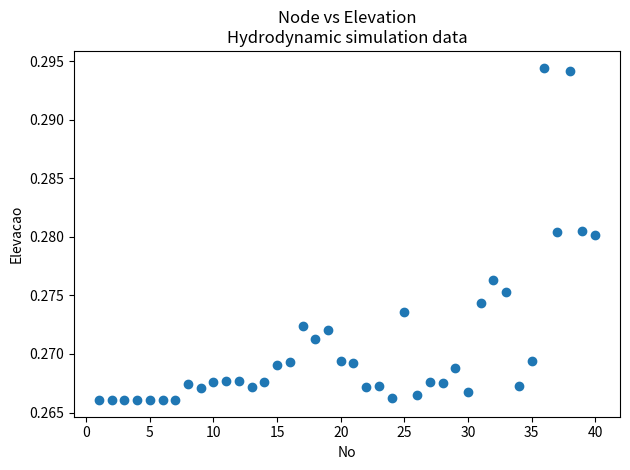

What is the range of X values (max minus min)?

39.0